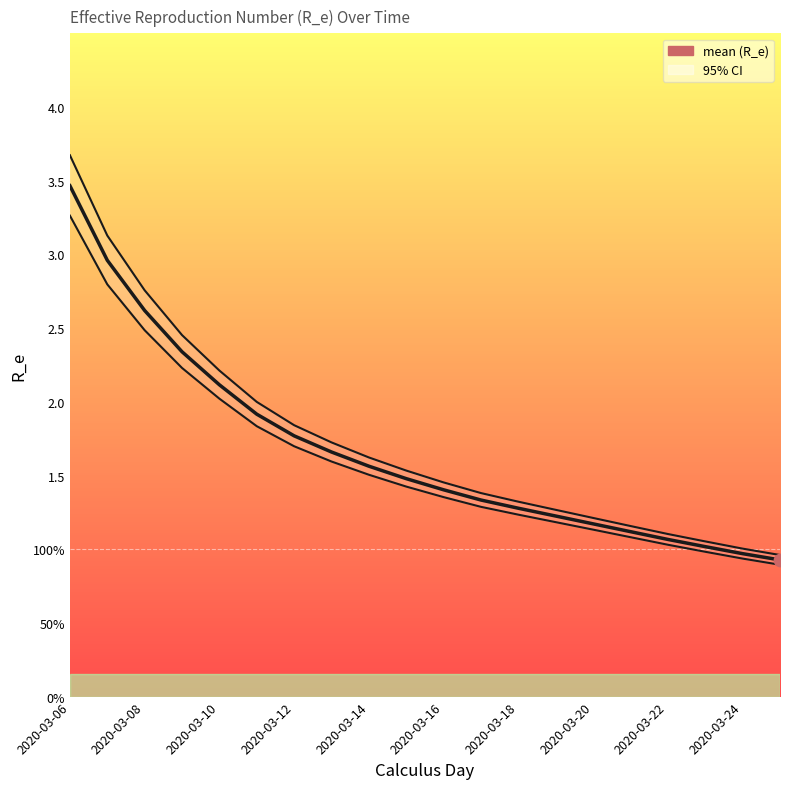

Which series has the largest Y range (max minus min)?

upper